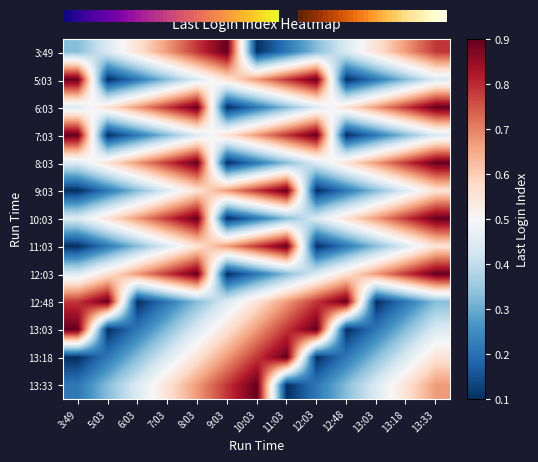

Rank the categories by 13:03 value from highest to lowest.

3:49, 12:03, 11:03, 10:03, 9:03, 8:03, 13:33, 7:03, 13:18, 6:03, 13:03, 5:03, 12:48